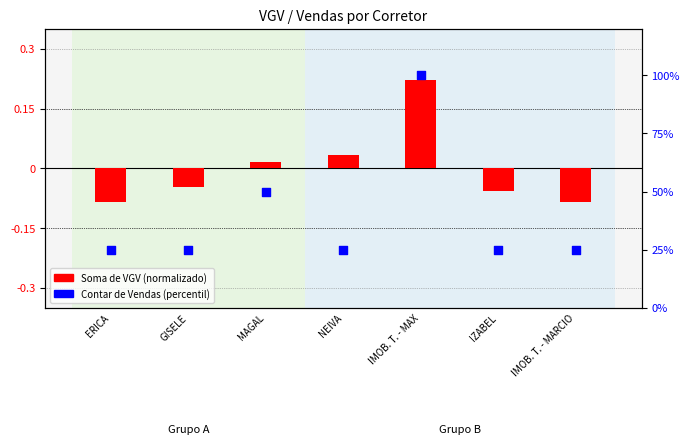

Is the value of Soma de VGV (normalizado) at IMOB. T. - MARCIO greater than the value of Contar de Vendas (percentil) at MAGAL?

No